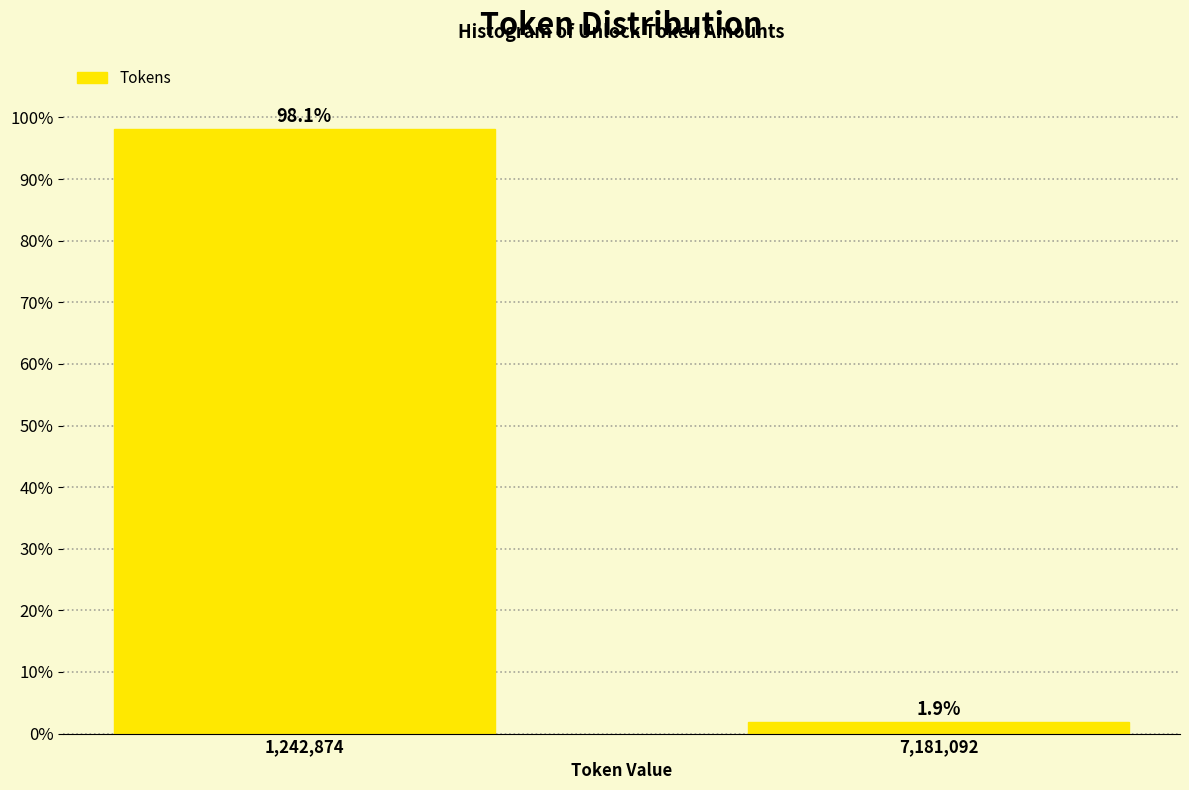

Reading right to left, extract all data points from this chart.

1.9	98.1